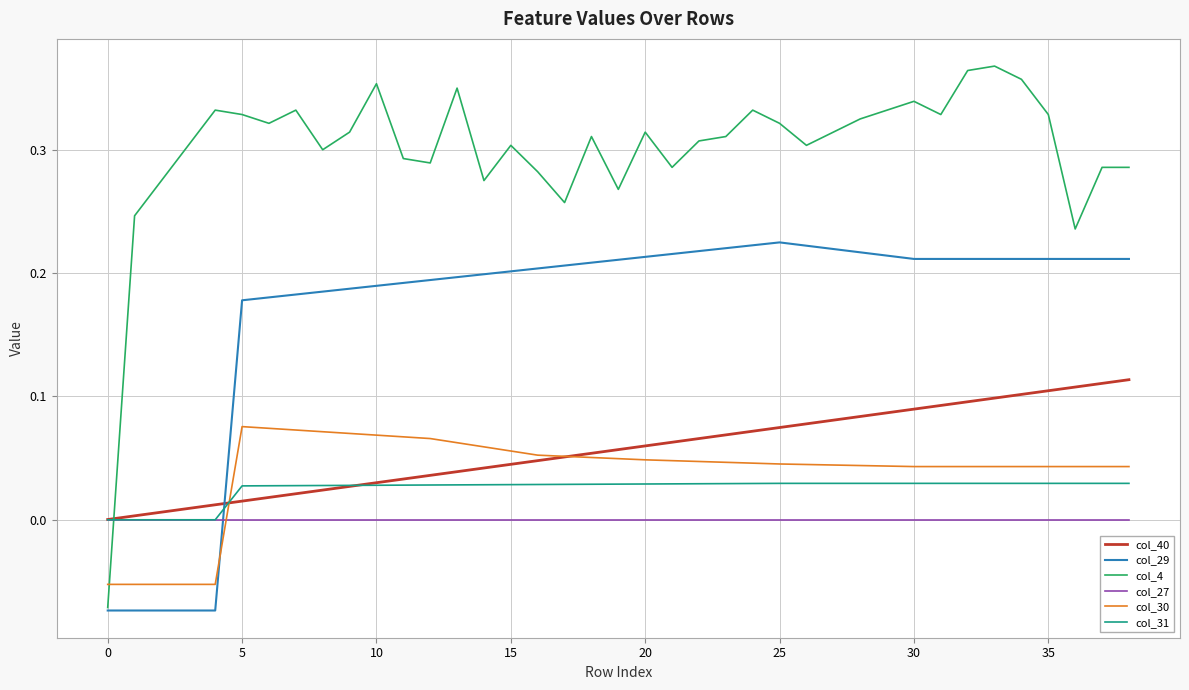

Which series has the largest total across all categories?

col_4